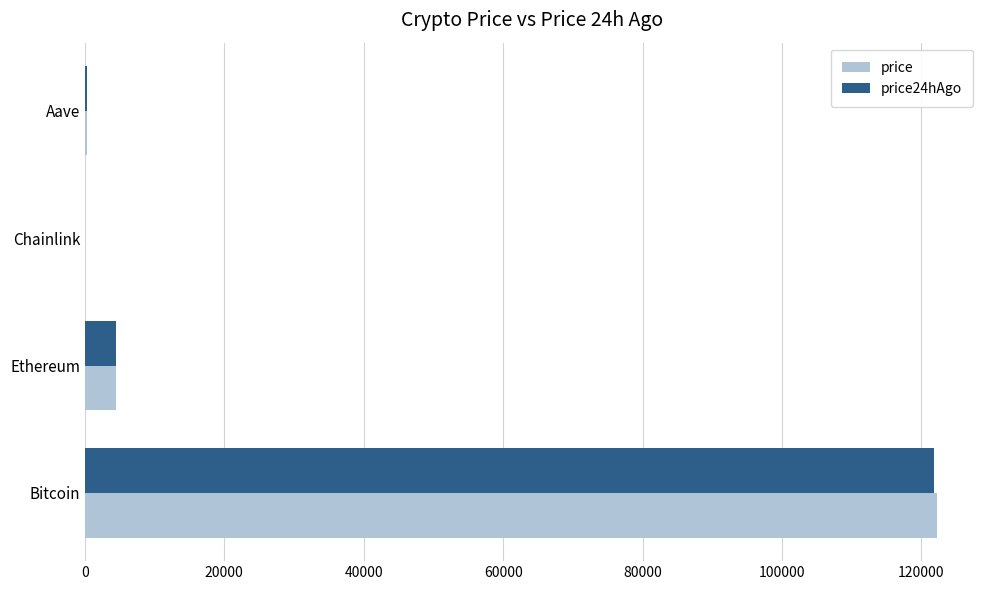

The price series shows 4444.2 at Ethereum. True or false?

True